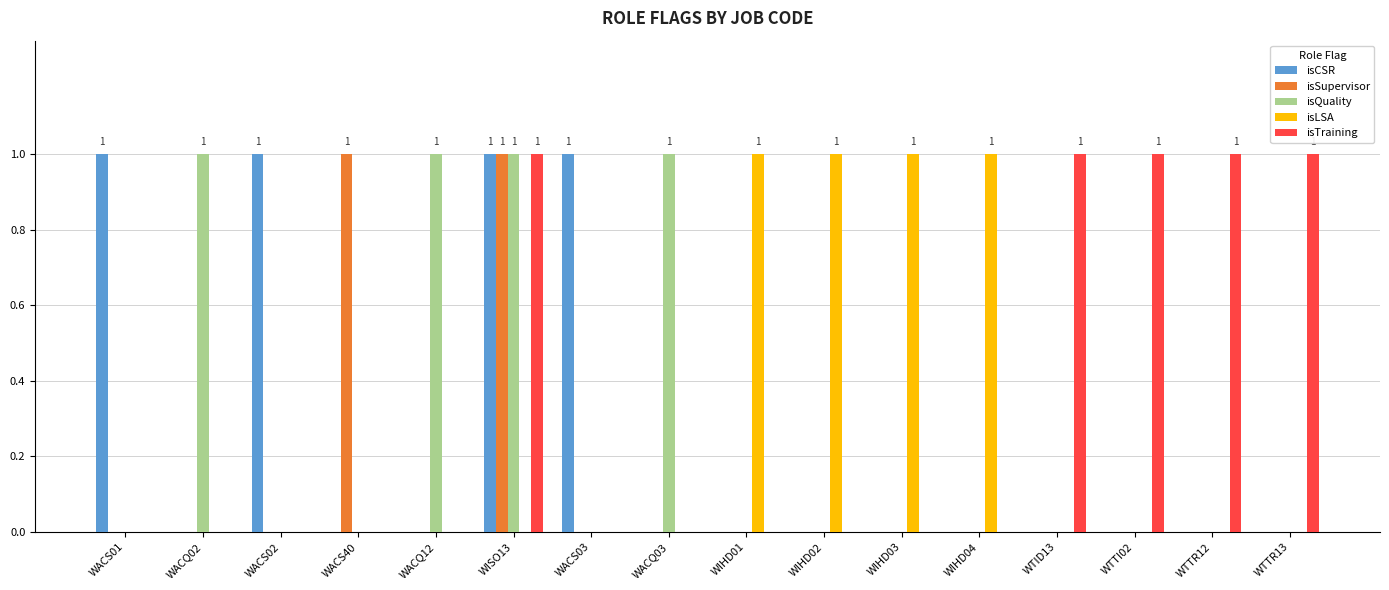

Reading left to right, extract all data points from this chart.

isCSR: WACS01=1	WACQ02=0	WACS02=1	WACS40=0	WACQ12=0	WISO13=1	WACS03=1	WACQ03=0	WIHD01=0	WIHD02=0	WIHD03=0	WIHD04=0	WTID13=0	WTTI02=0	WTTR12=0	WTTR13=0
isSupervisor: WACS01=0	WACQ02=0	WACS02=0	WACS40=1	WACQ12=0	WISO13=1	WACS03=0	WACQ03=0	WIHD01=0	WIHD02=0	WIHD03=0	WIHD04=0	WTID13=0	WTTI02=0	WTTR12=0	WTTR13=0
isQuality: WACS01=0	WACQ02=1	WACS02=0	WACS40=0	WACQ12=1	WISO13=1	WACS03=0	WACQ03=1	WIHD01=0	WIHD02=0	WIHD03=0	WIHD04=0	WTID13=0	WTTI02=0	WTTR12=0	WTTR13=0
isLSA: WACS01=0	WACQ02=0	WACS02=0	WACS40=0	WACQ12=0	WISO13=0	WACS03=0	WACQ03=0	WIHD01=1	WIHD02=1	WIHD03=1	WIHD04=1	WTID13=0	WTTI02=0	WTTR12=0	WTTR13=0
isTraining: WACS01=0	WACQ02=0	WACS02=0	WACS40=0	WACQ12=0	WISO13=1	WACS03=0	WACQ03=0	WIHD01=0	WIHD02=0	WIHD03=0	WIHD04=0	WTID13=1	WTTI02=1	WTTR12=1	WTTR13=1